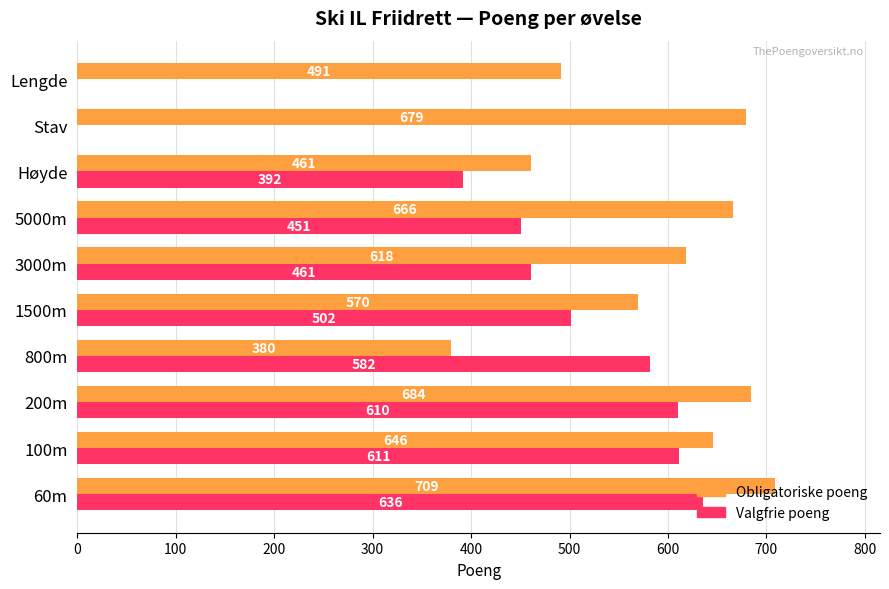

What is the total value across all series at 1500m?

1072